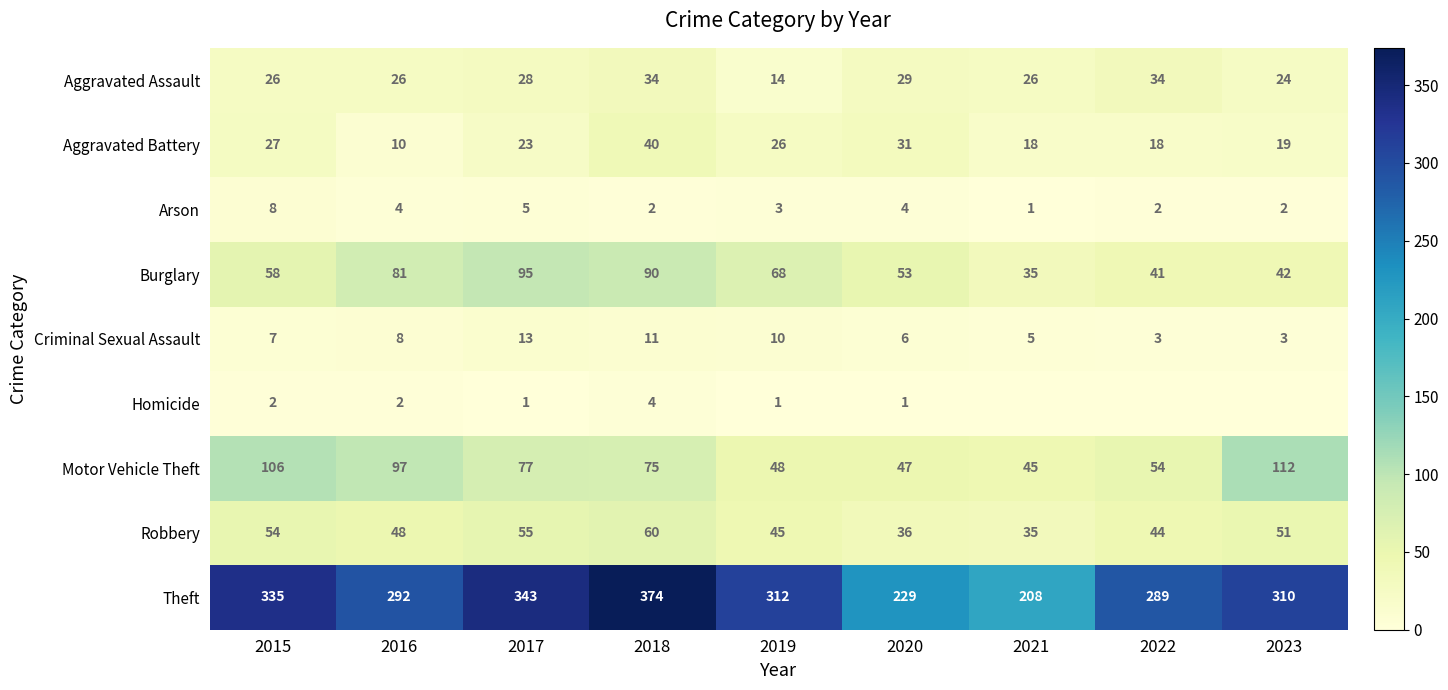

At which category does the chart reach its minimum across all series?

2021